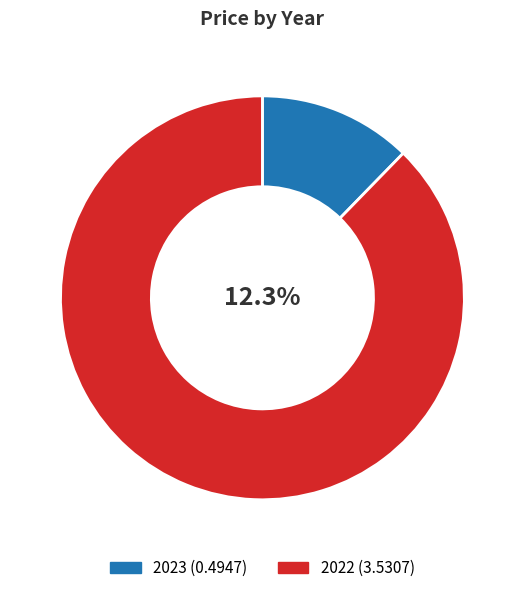

Which slice is the smallest?

2023